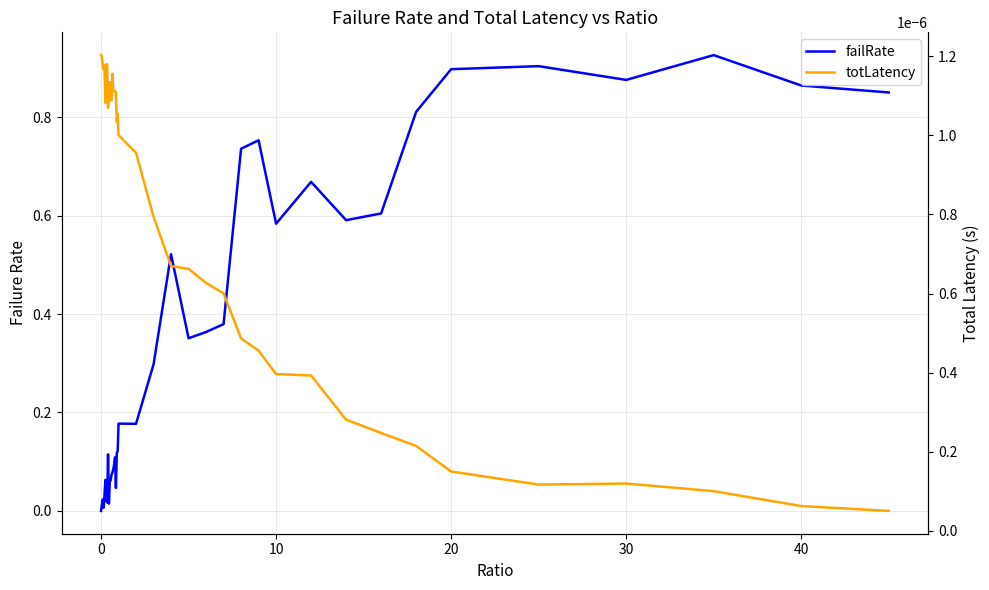

Reading left to right, what are all the values shown in this chart?

failRate: 0.0	0.0	0.0	0.0	0.0	0.1	0.0	0.0	0.1	0.0	0.1	0.1	0.1	0.1	0.1	0.1	0.1	0.0	0.1	0.1	0.2	0.2	0.3	0.5	0.4	0.4	0.4	0.7	0.8	0.6	0.7	0.6	0.6	0.8	0.9	0.9	0.9	0.9	0.9	0.9
totLatency: 0.0	0.0	0.0	0.0	0.0	0.0	0.0	0.0	0.0	0.0	0.0	0.0	0.0	0.0	0.0	0.0	0.0	0.0	0.0	0.0	0.0	0.0	0.0	0.0	0.0	0.0	0.0	0.0	0.0	0.0	0.0	0.0	0.0	0.0	0.0	0.0	0.0	0.0	0.0	0.0